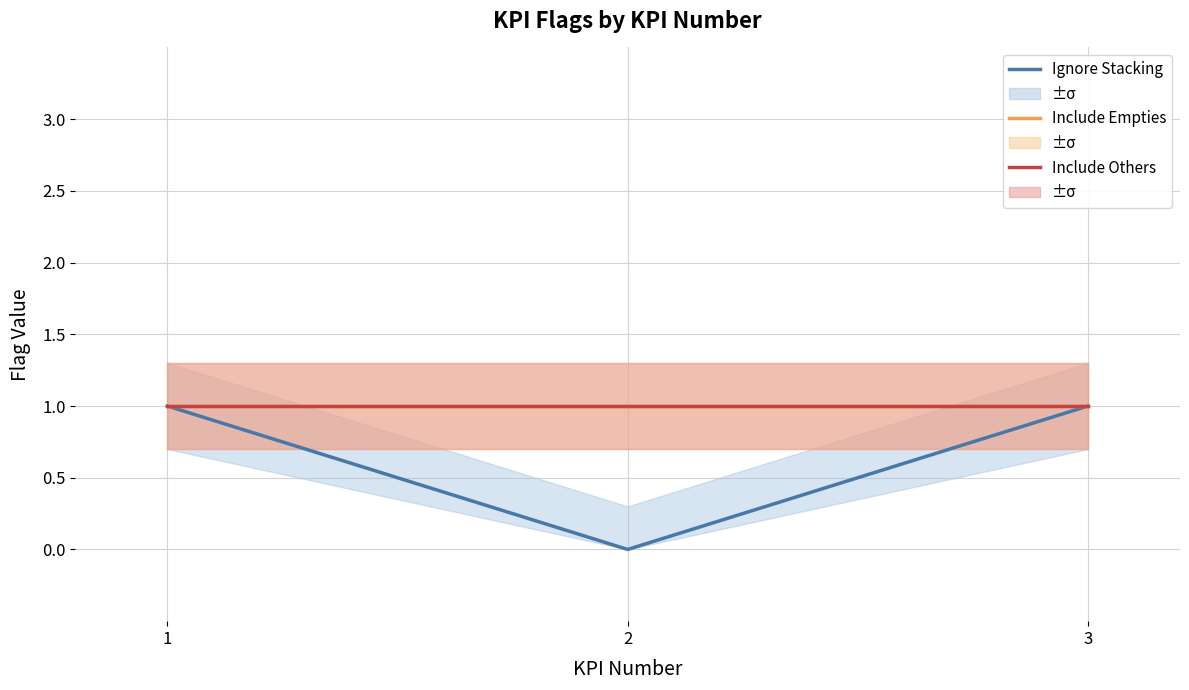

True or false: Ignore Stacking has a value of 1 at 2.

False